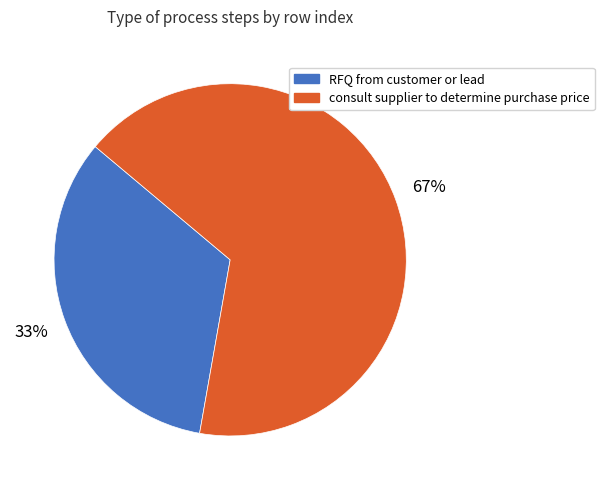

To the nearest percent, what portion does RFQ from customer or lead represent?

33%